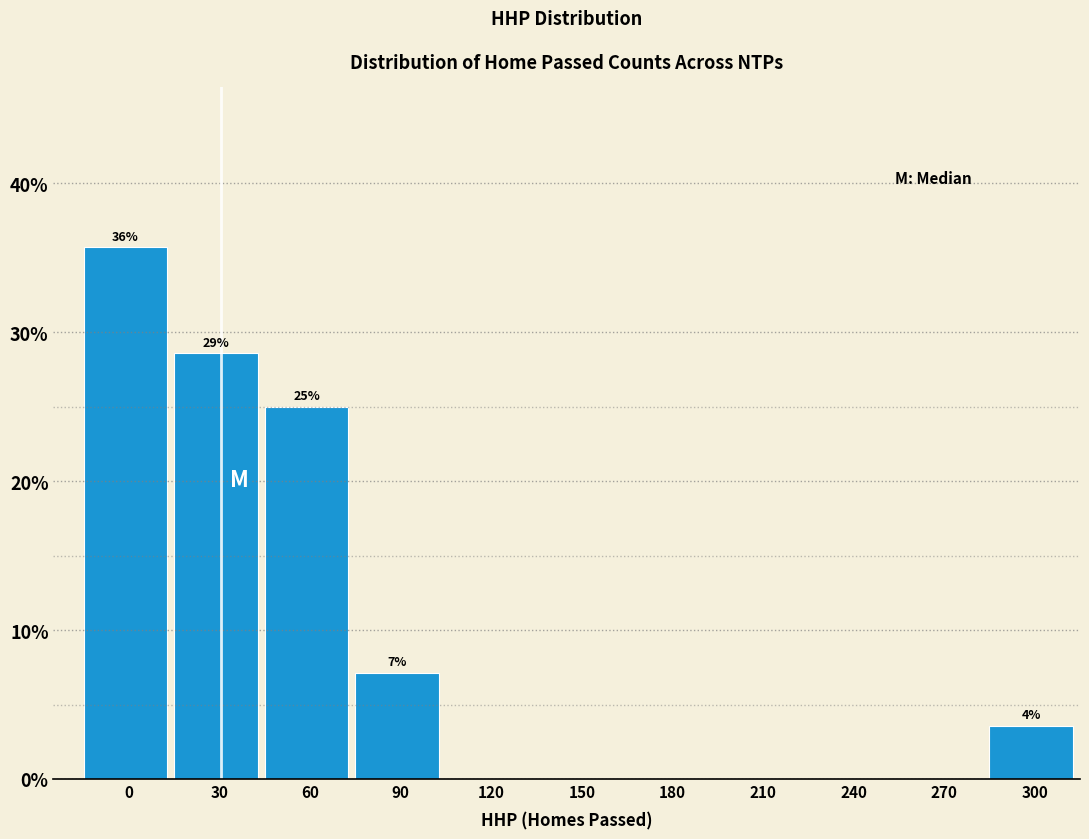

Reading left to right, extract all data points from this chart.

0=35.7	30=28.6	60=25.0	90=7.1	120=0.0	150=0.0	180=0.0	210=0.0	240=0.0	270=0.0	300=3.6